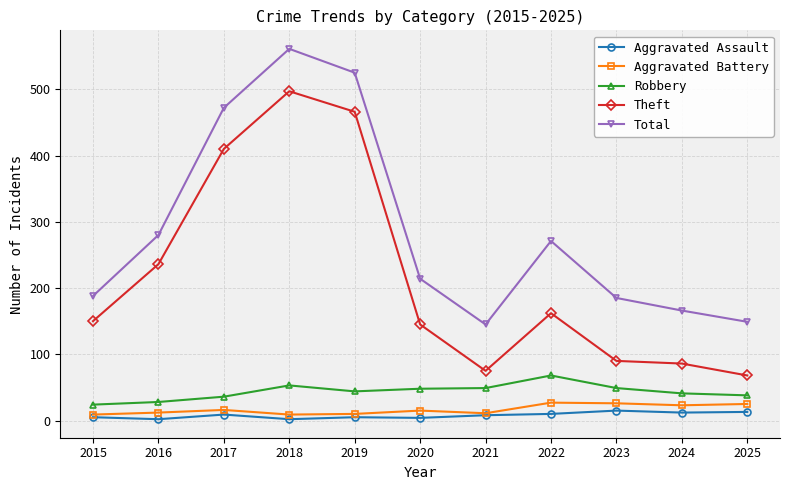

At which category does Total reach its first local valley?

2021